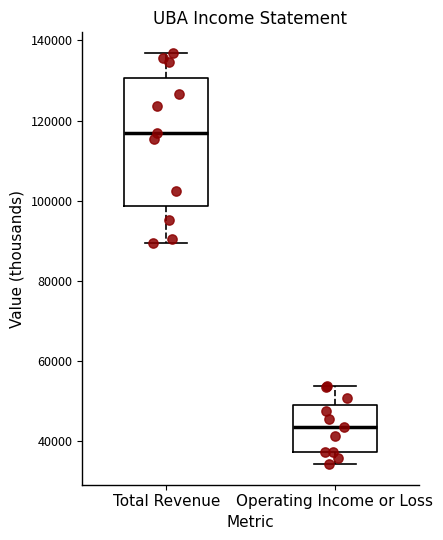

Comparing the boxes themselves (not the whiskers), which one is the tallest?

Total Revenue